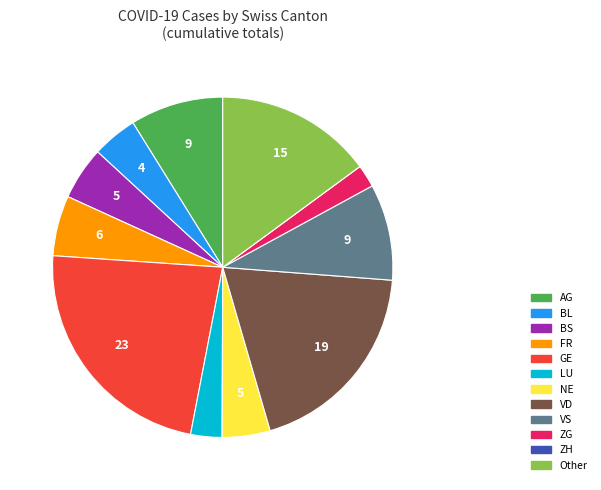

Is there a majority slice in this chart?

No